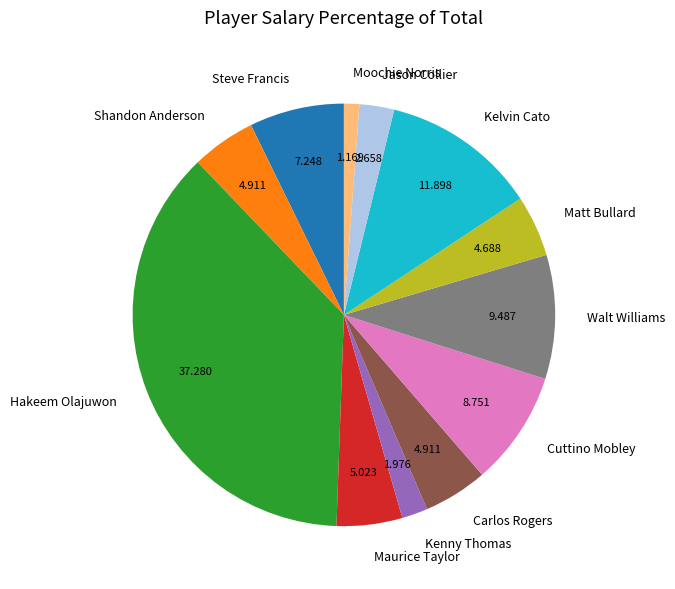

Is the sum of Carlos Rogers and Jason Collier greater than half?

No